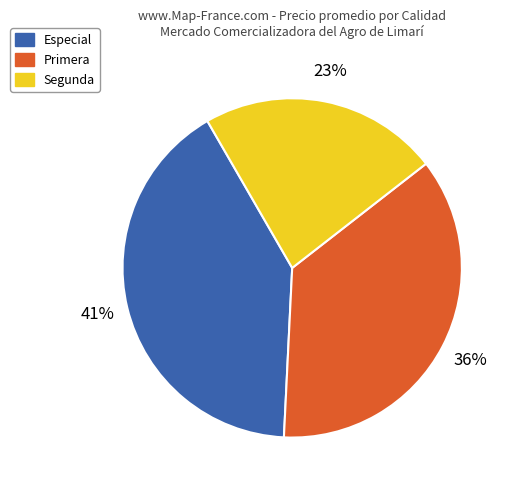

To the nearest percent, what portion does Primera represent?

36%